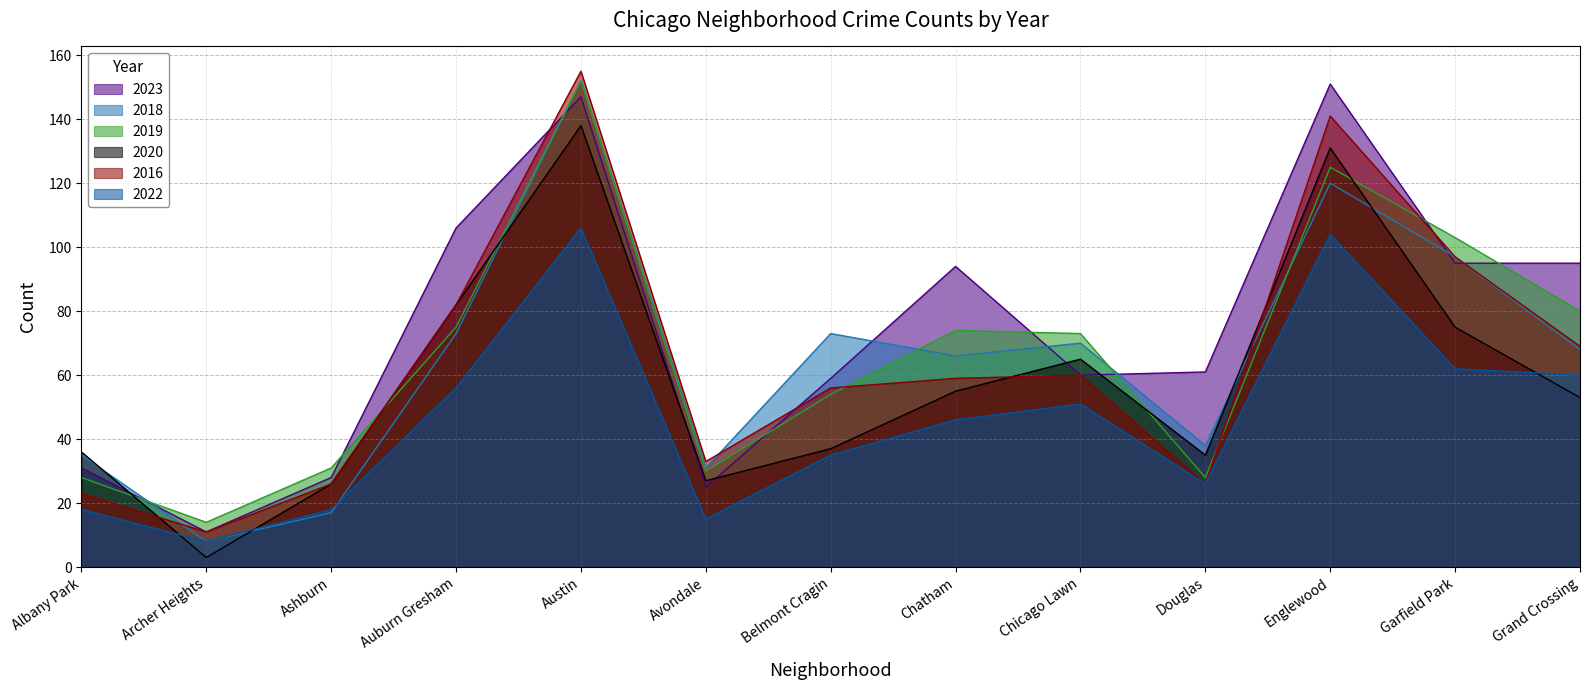

At which category does the chart reach its minimum across all series?

Archer Heights